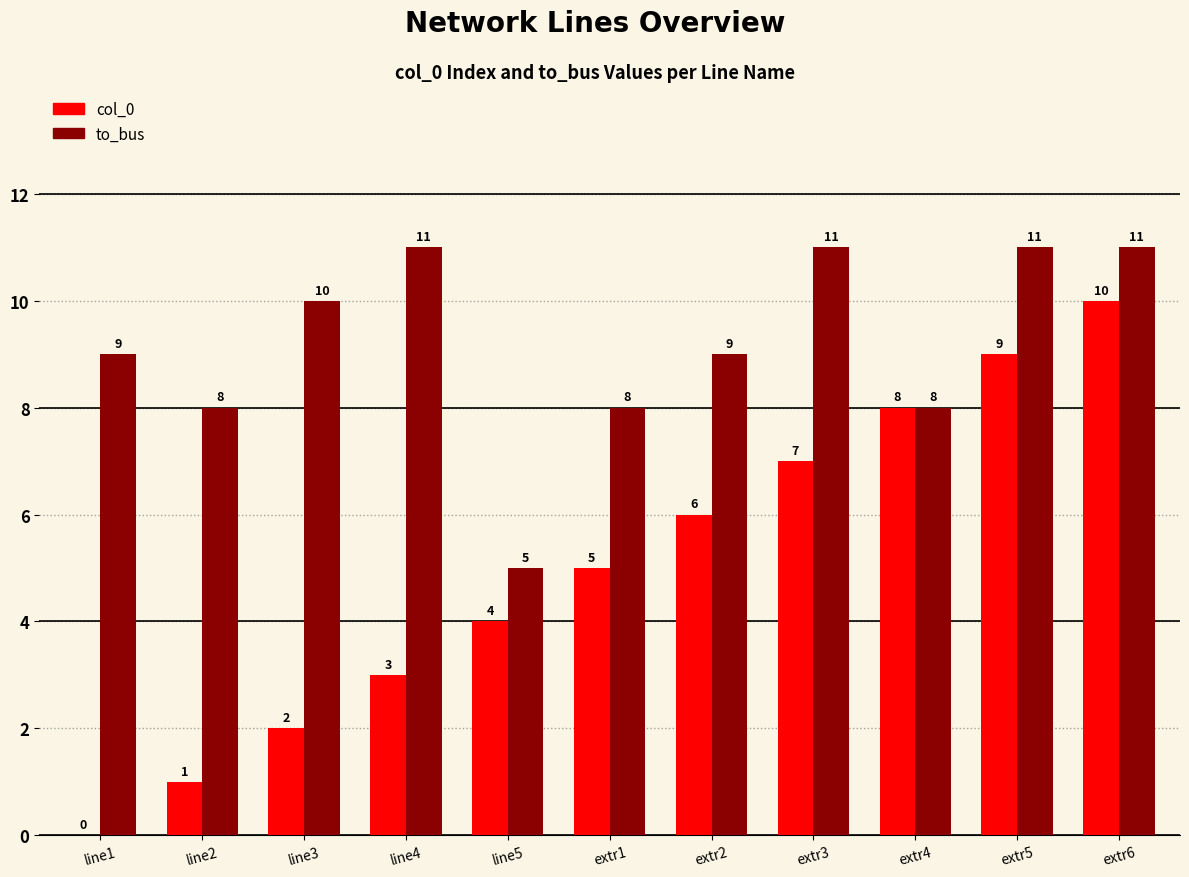

Between line4 and extr1, which series saw the biggest shift?

to_bus